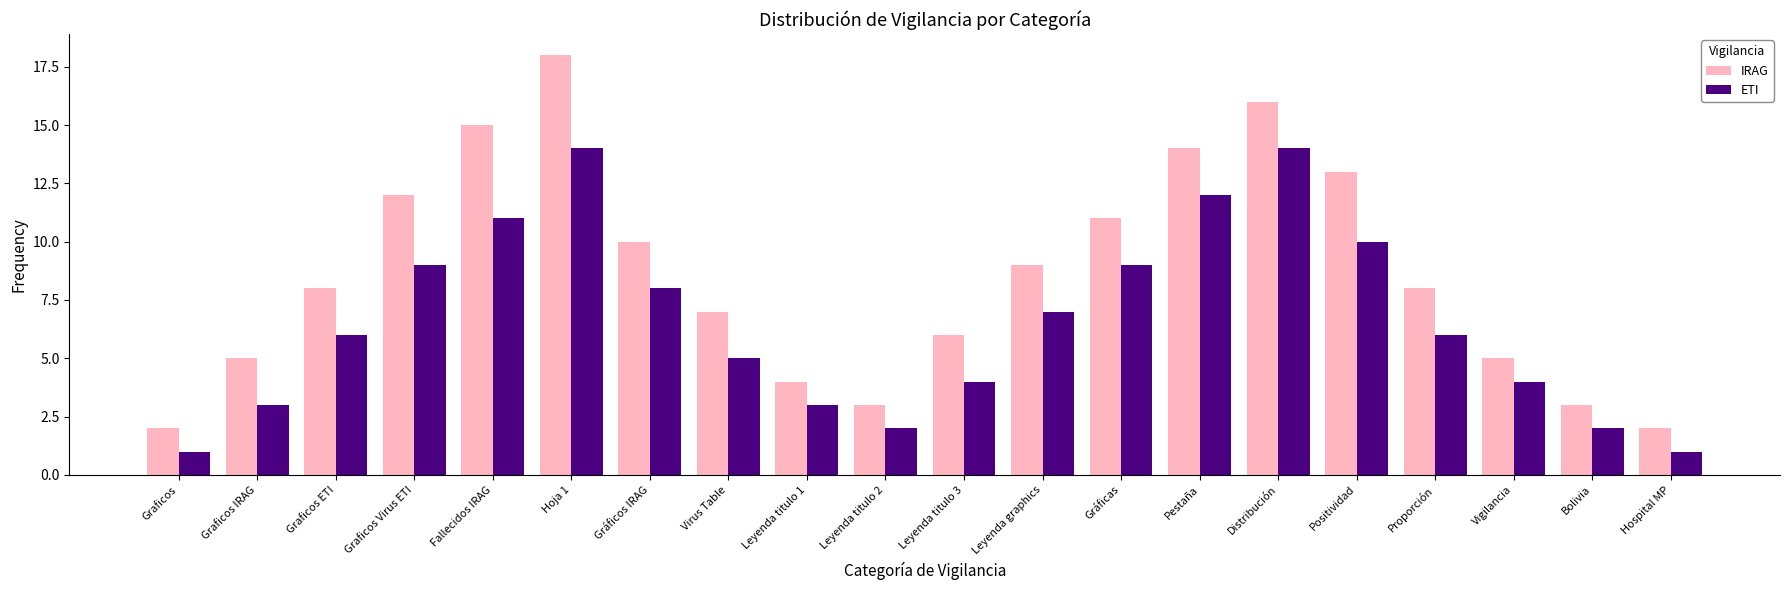

What position from the left is Gráficas?

13